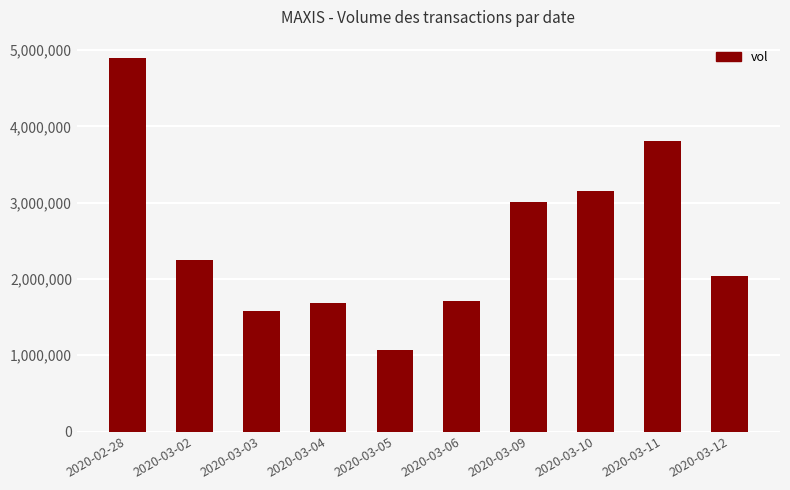

Are the bars horizontal?

No